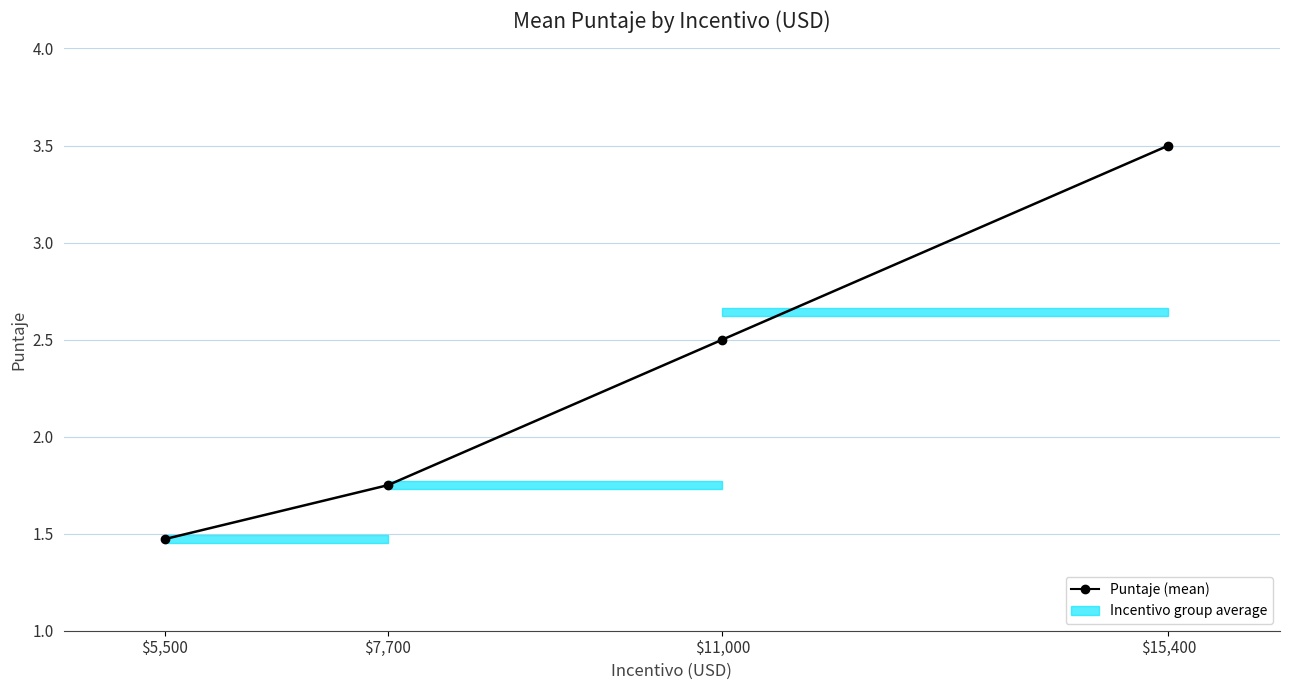

How many lines are shown in the chart?

1